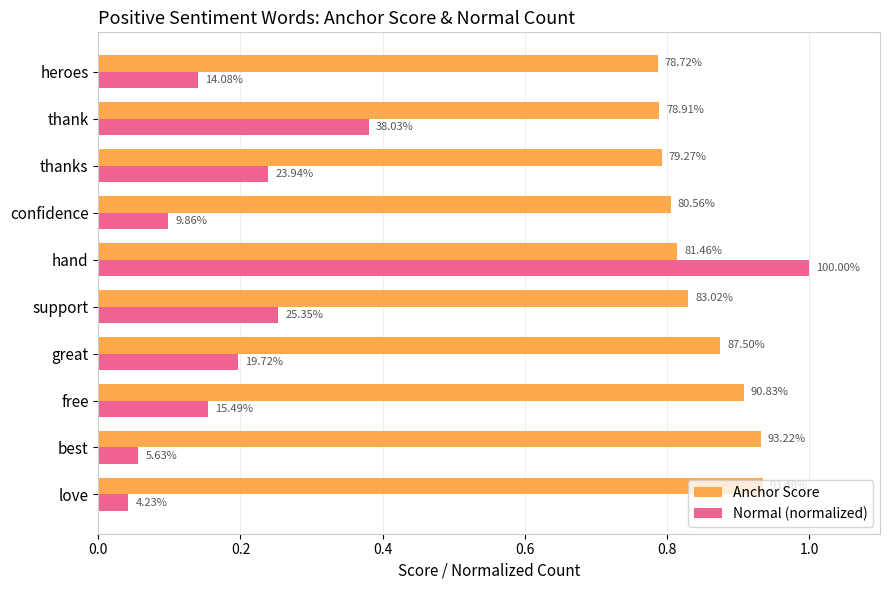

What are all the series names shown in the legend?

Anchor Score, Normal (normalized)